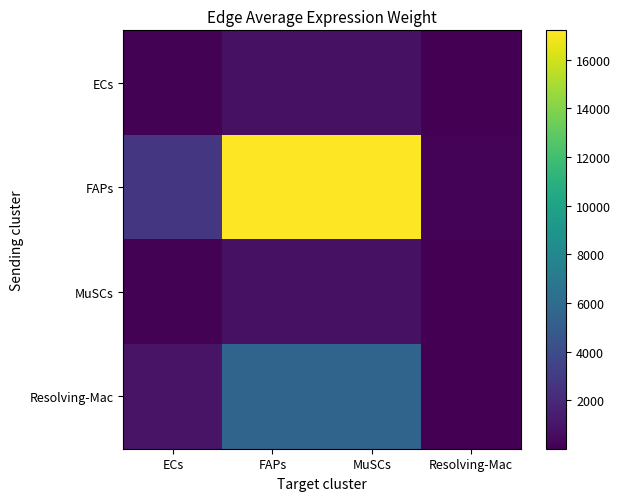

At which category is the sum across all series the highest?

FAPs